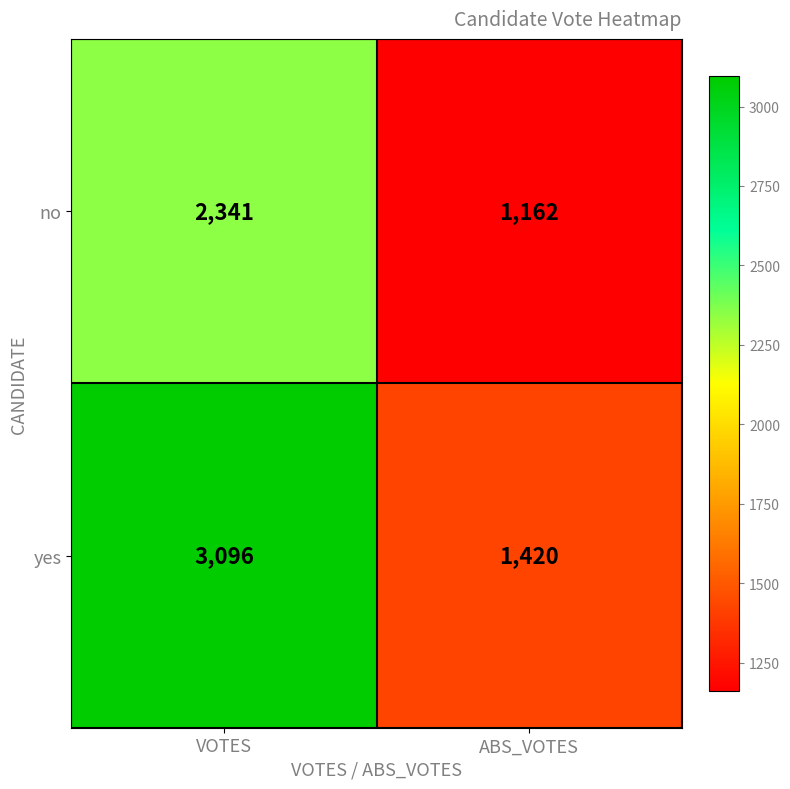

What is the maximum value shown in the chart?

3096